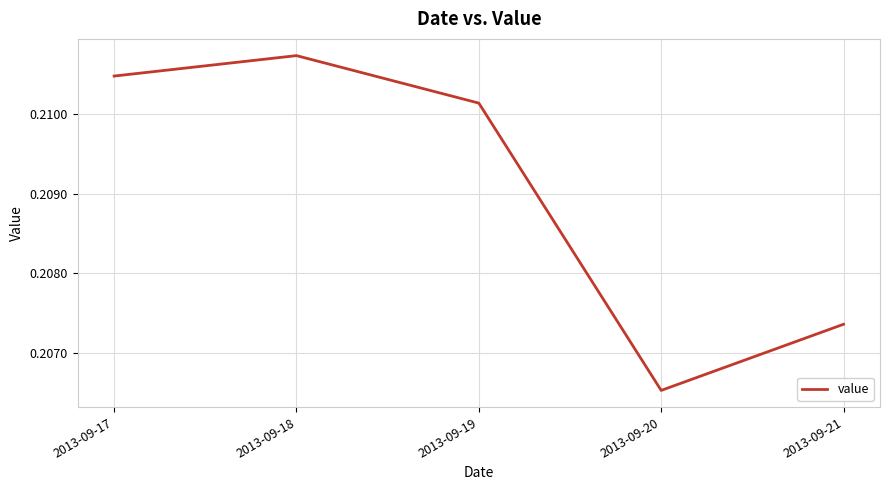

The value at 2013-09-20 is 0.1. True or false?

False